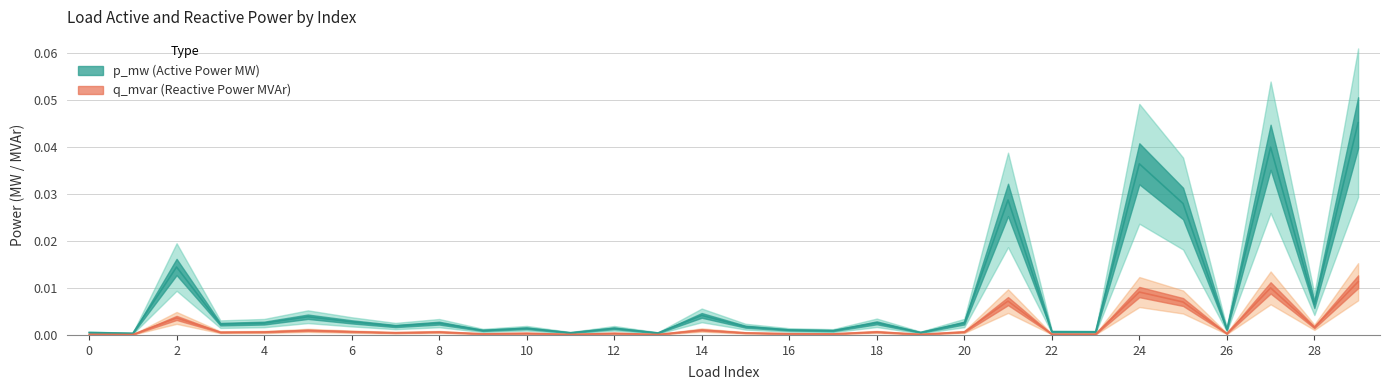

Which series has the widest spread of values?

p_mw